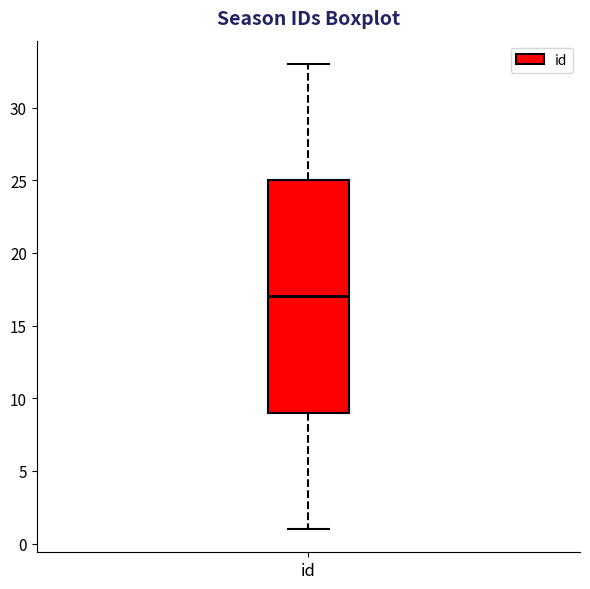

Transcribe this box plot: give where the median line is, the range the box spans, and where the two whiskers end, as read against the y-axis. The values are not printed on the chart, so give them approximately, as read against the axis.

median 17, box 9 to 25, whiskers 1 to 33